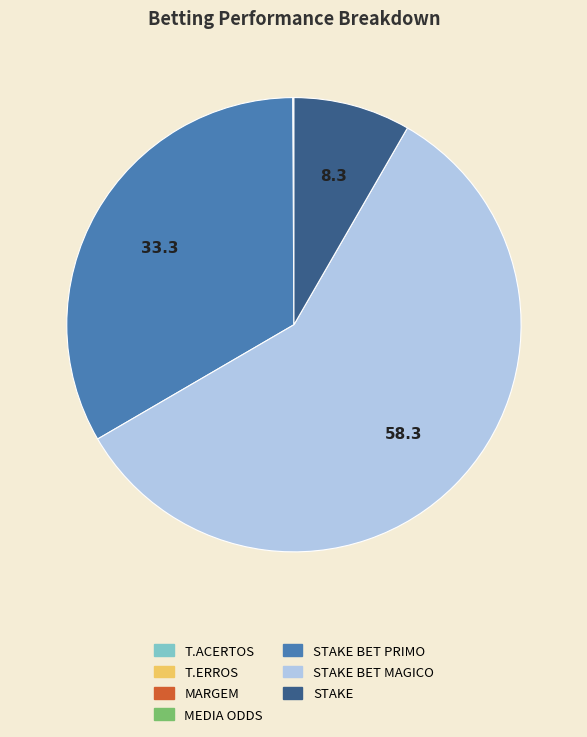

Is there any slice that represents more than half of the pie?

Yes